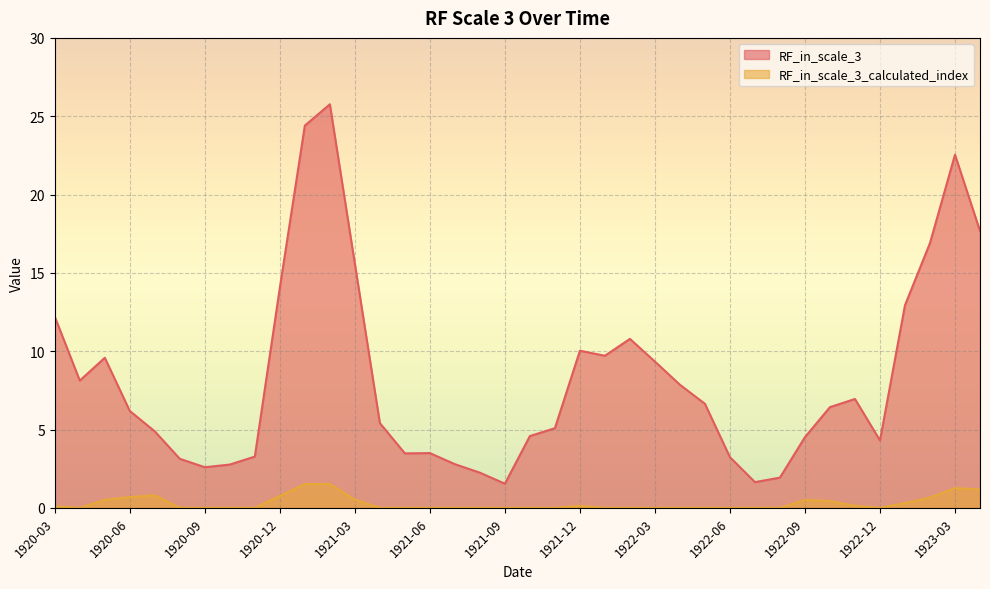

At which label is RF_in_scale_3_calculated_index closest to 0?

1920-04